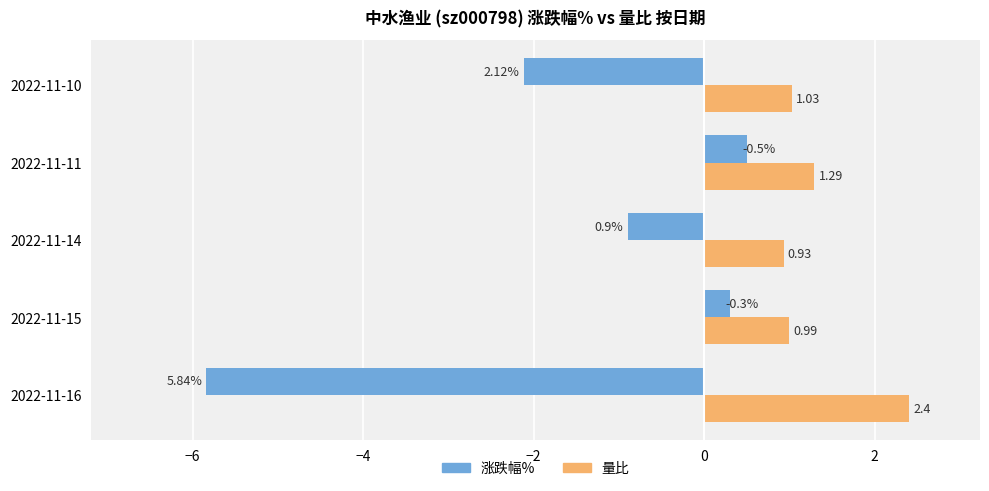

Which series has the largest total across all categories?

量比